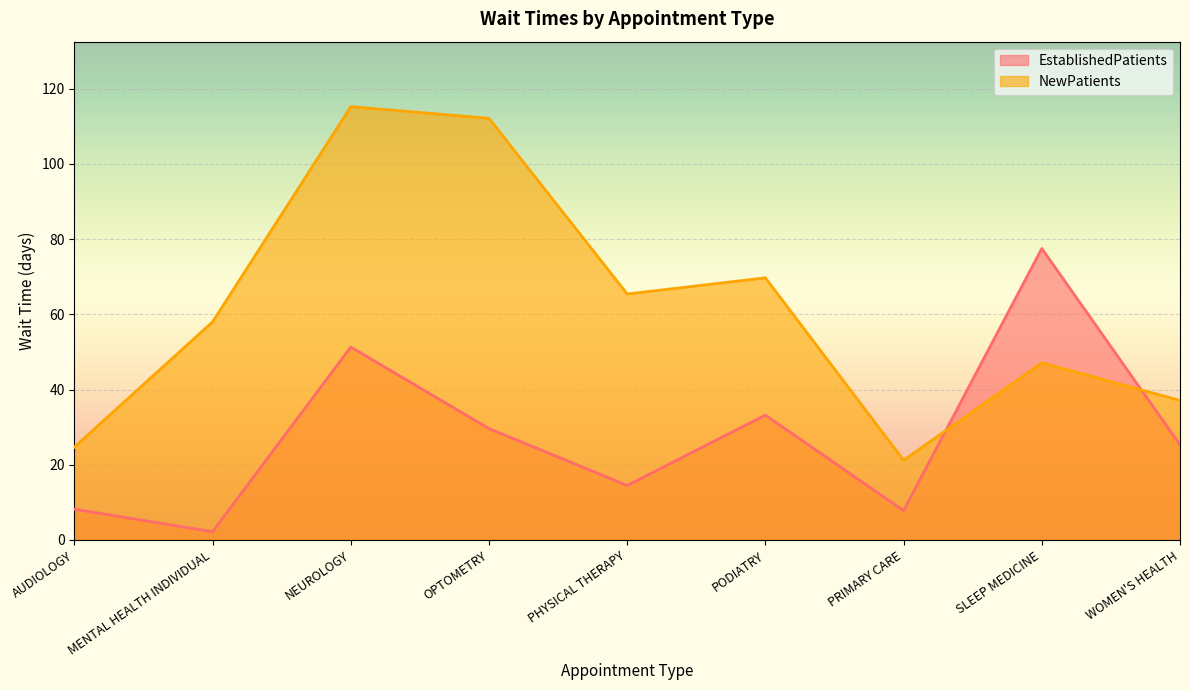

What is the total value across all series at PHYSICAL THERAPY?

79.9